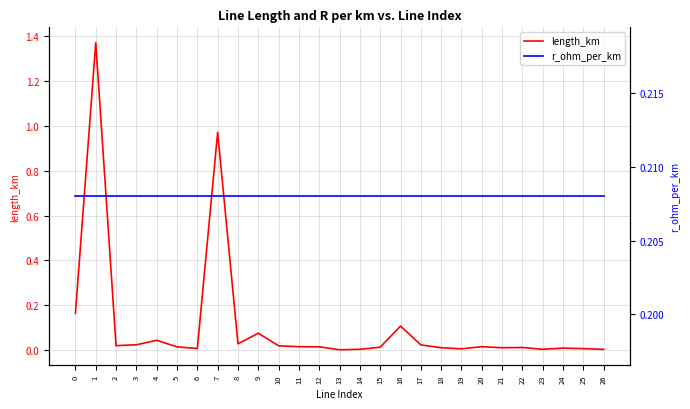

True or false: length_km and r_ohm_per_km intersect in this chart.

True